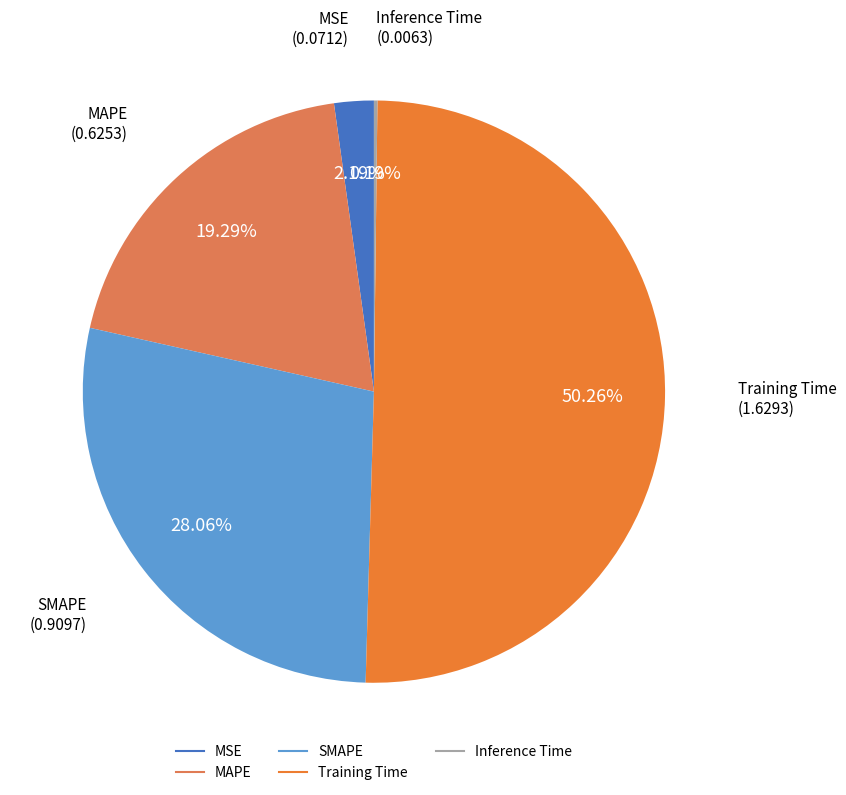

Combined, do SMAPE and Training Time account for over 50%?

Yes